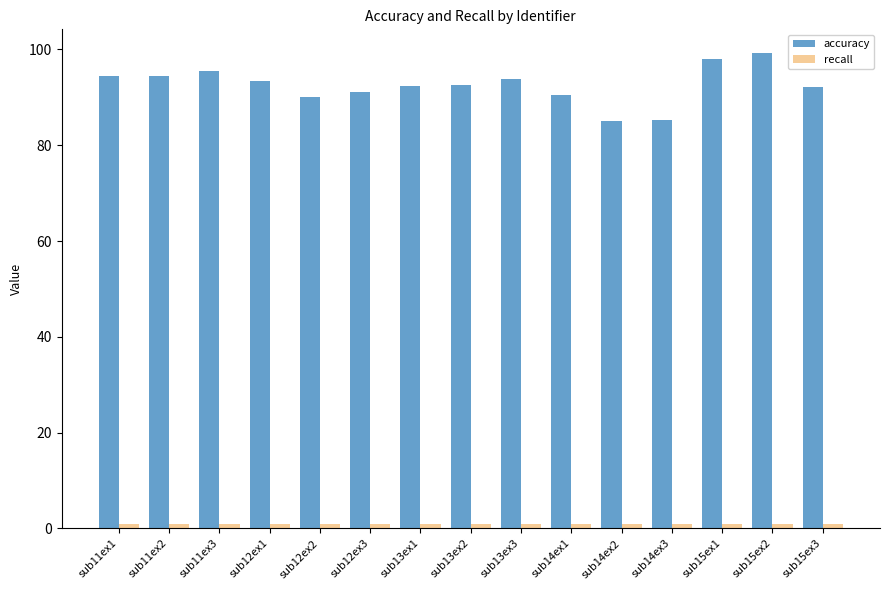

True or false: accuracy has a value of 85.0 at sub14ex2.

True